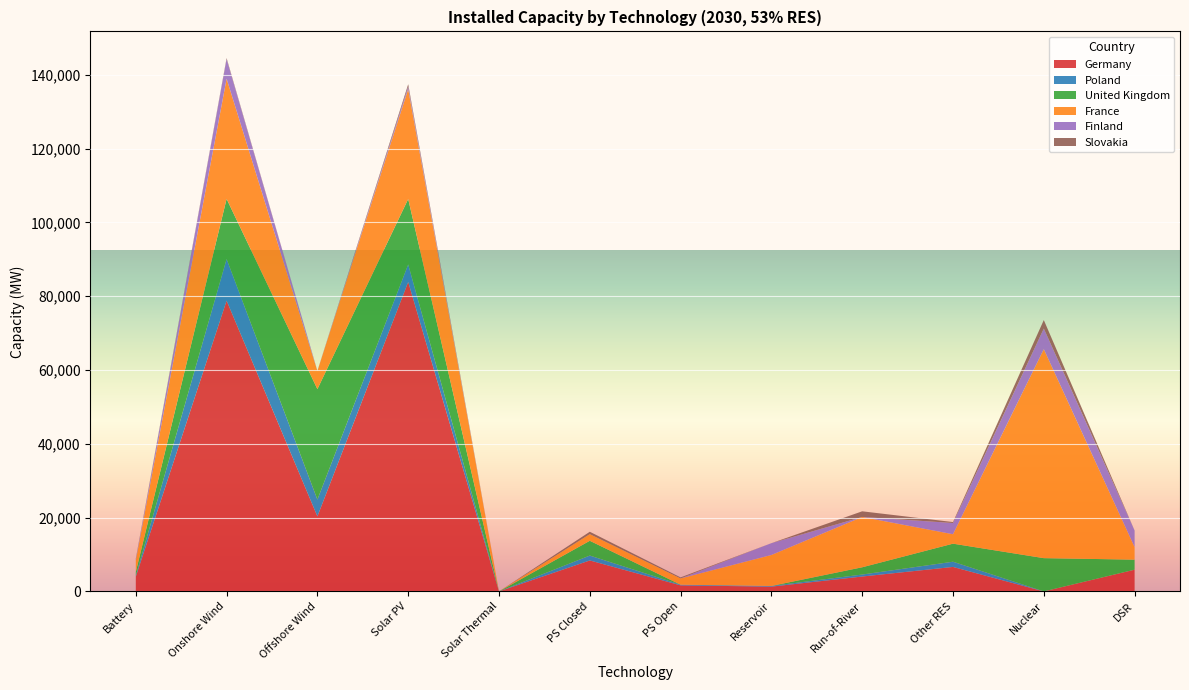

The Germany series shows 83877 at Solar PV. True or false?

True